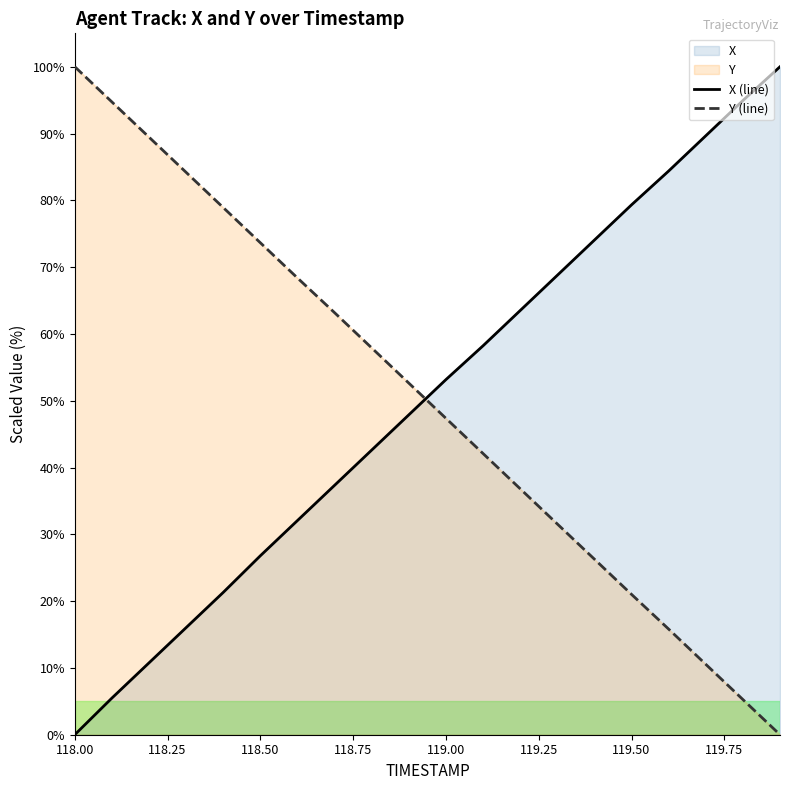

True or false: X (line) and Y (line) intersect in this chart.

True